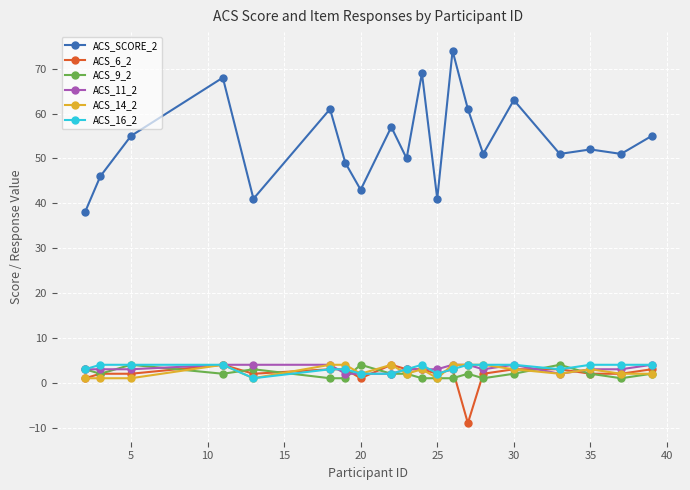

True or false: ACS_14_2 has more than 2 points higher than both neighbors.

True